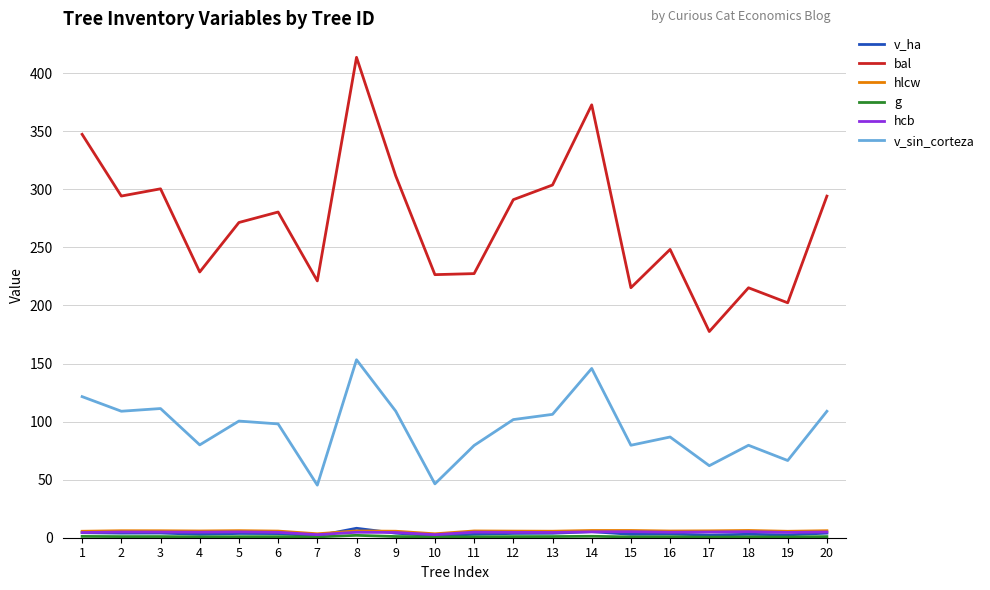

True or false: hcb and bal cross at least once.

False